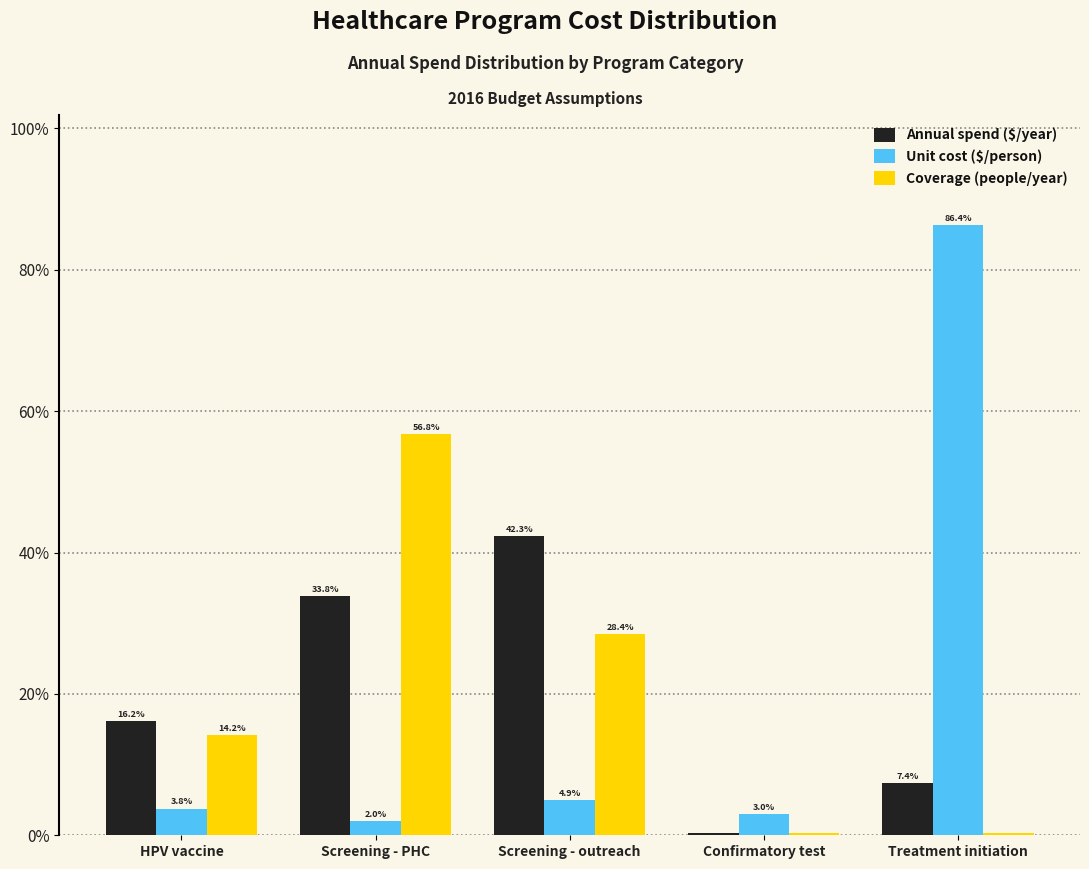

What is the sum of all Coverage (people/year) values?

100.0